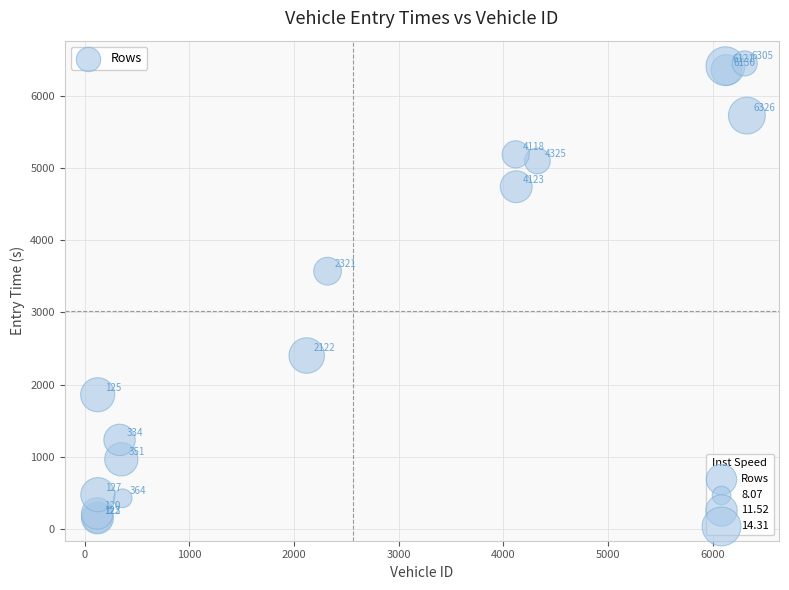

What Y value in the scatter plot is closest to 3301?

3571.9